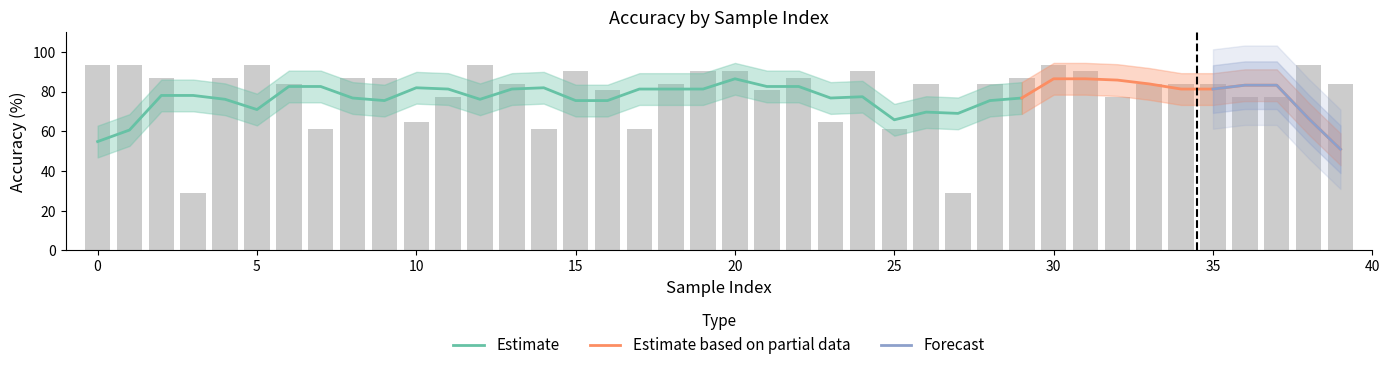

Is it true that the value at 27 is 29.0?

True